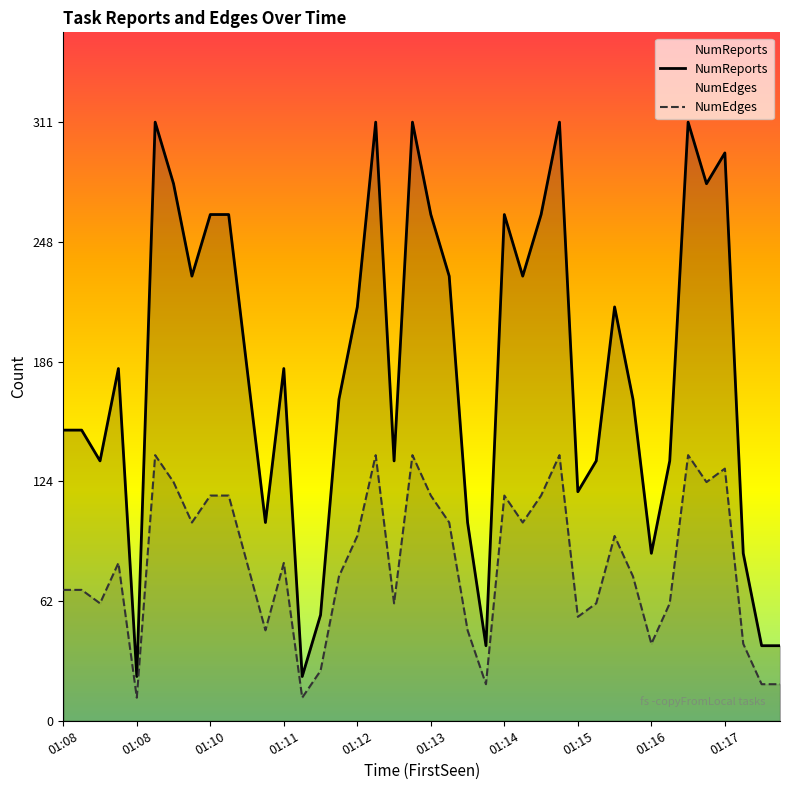

Which series has the largest range (max minus min)?

NumReports